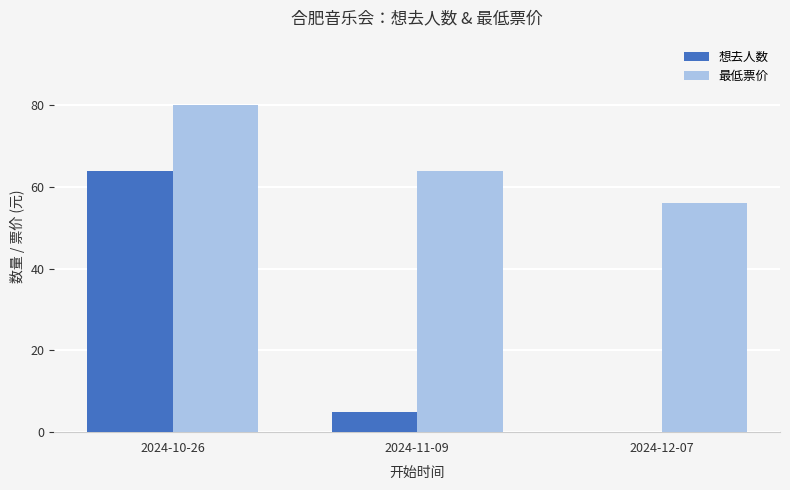

True or false: 想去人数 has a value of 107 at 2024-10-26.

False